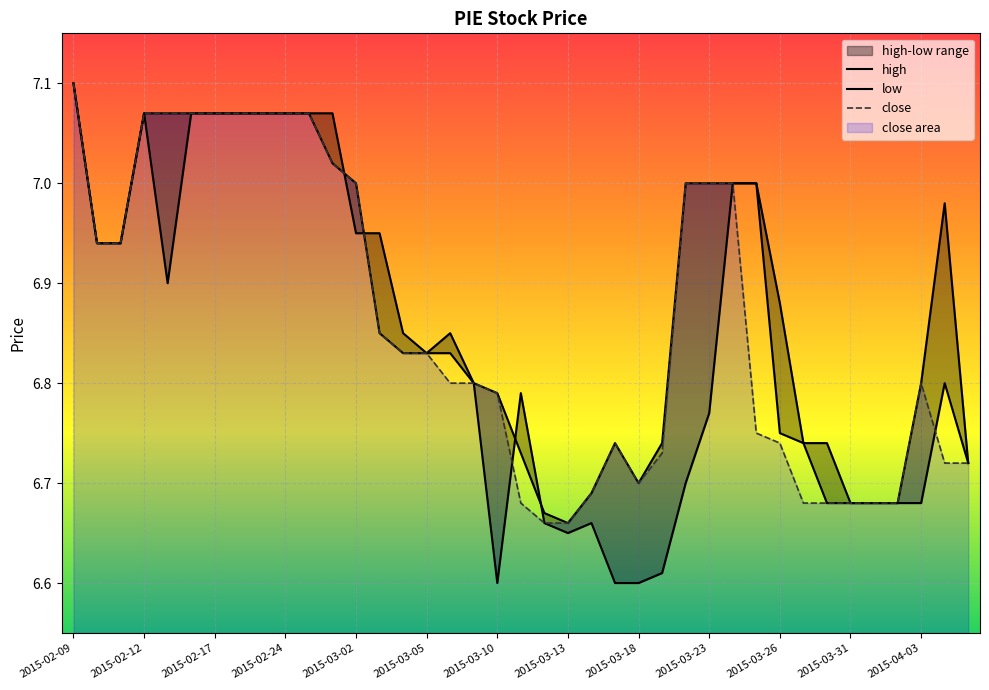

True or false: low has more than 1 points higher than both neighbors.

True